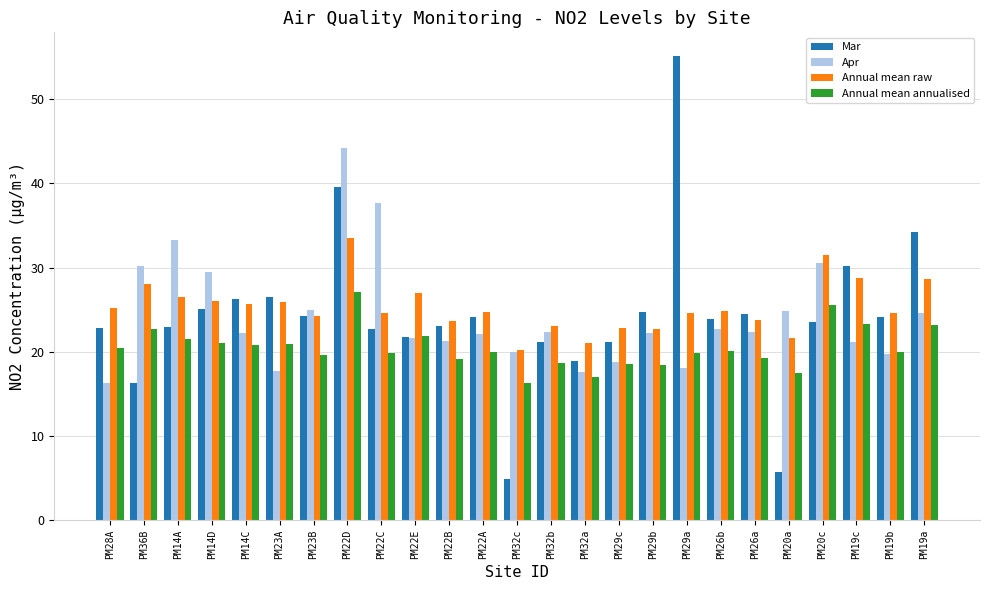

What is the difference between the maximum and minimum values in the Mar series?

50.2